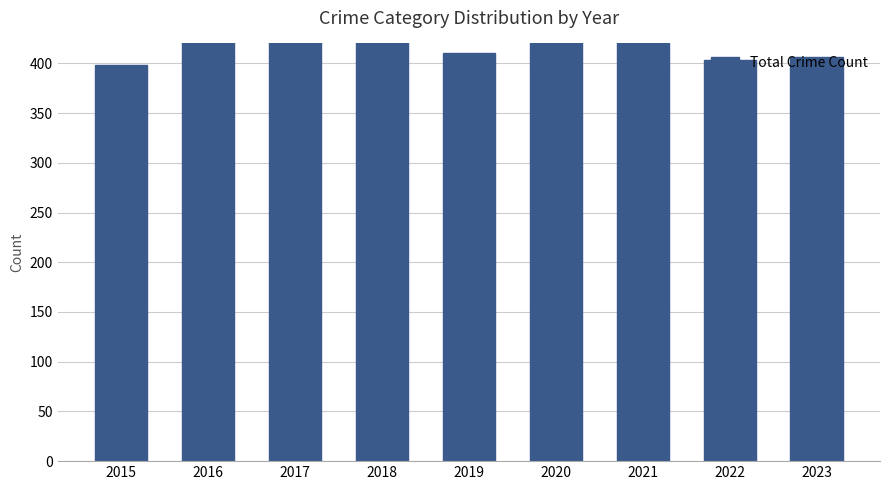

At which label is the value closest to 456?

2017